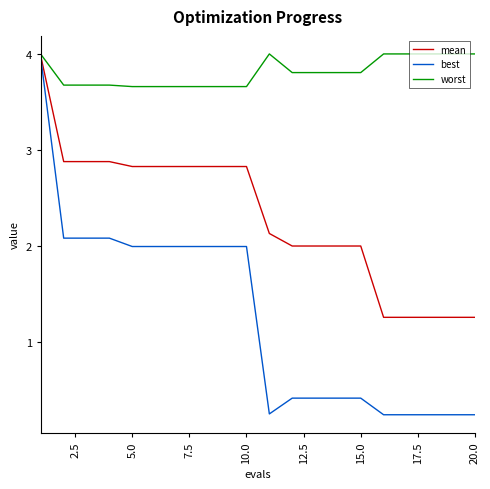

Which series has the largest total across all categories?

worst